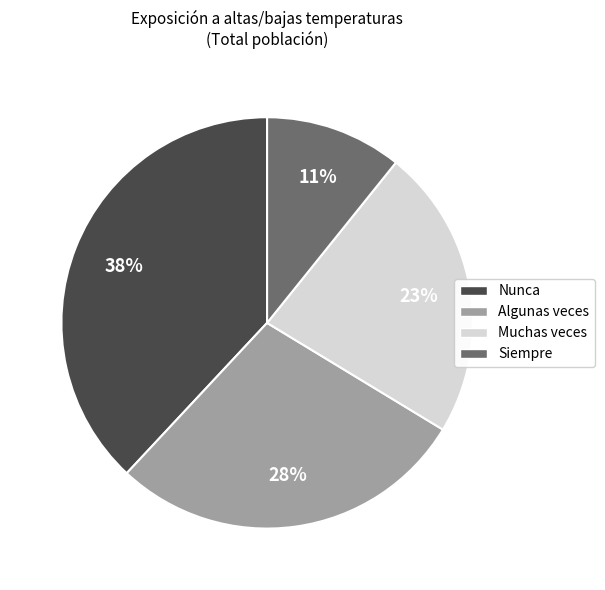

Which slice is the smallest?

Siempre